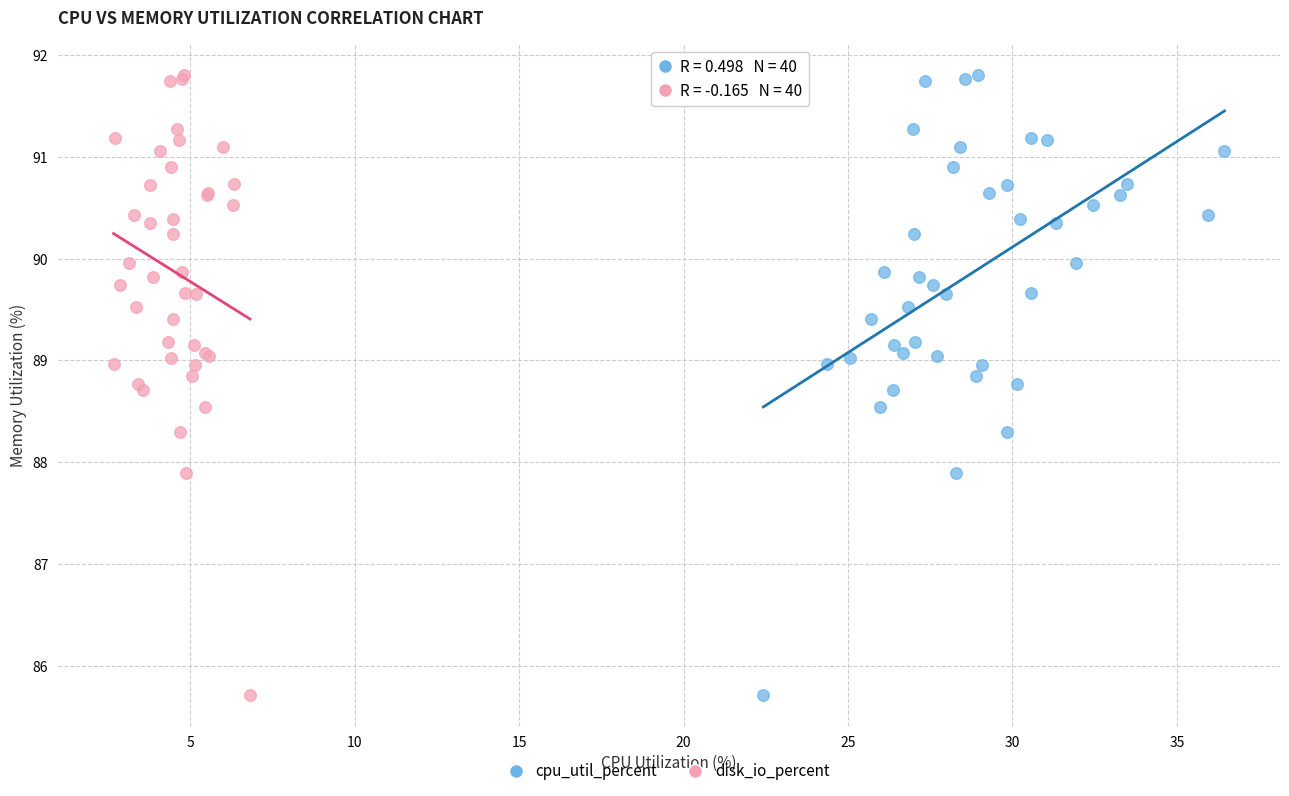

What are all the series names shown in the legend?

cpu_util_percent, disk_io_percent